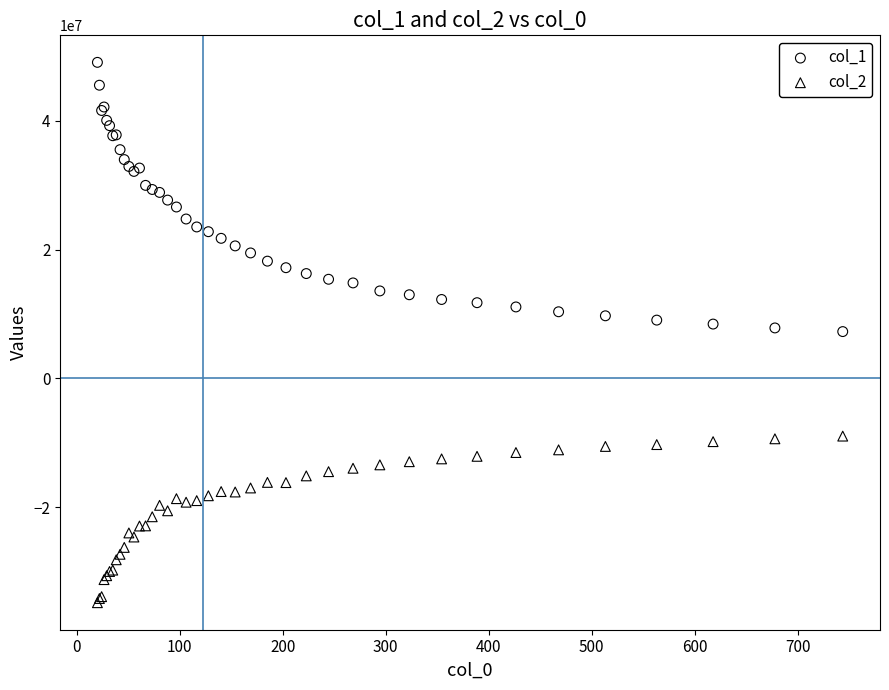

Which series reaches the minimum Y coordinate?

col_2